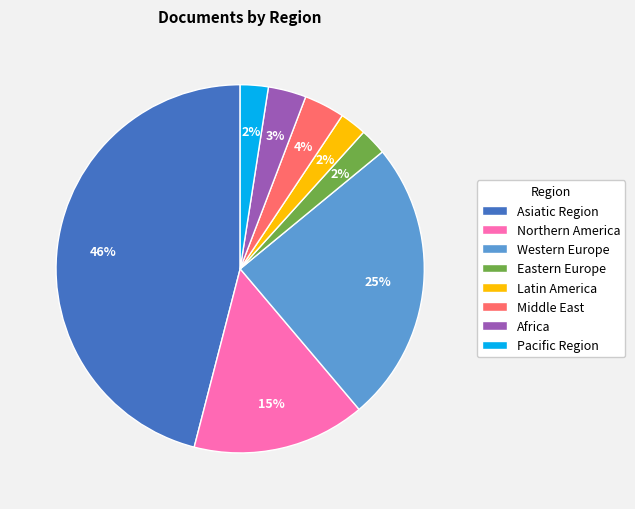

Does any single category account for the majority?

No